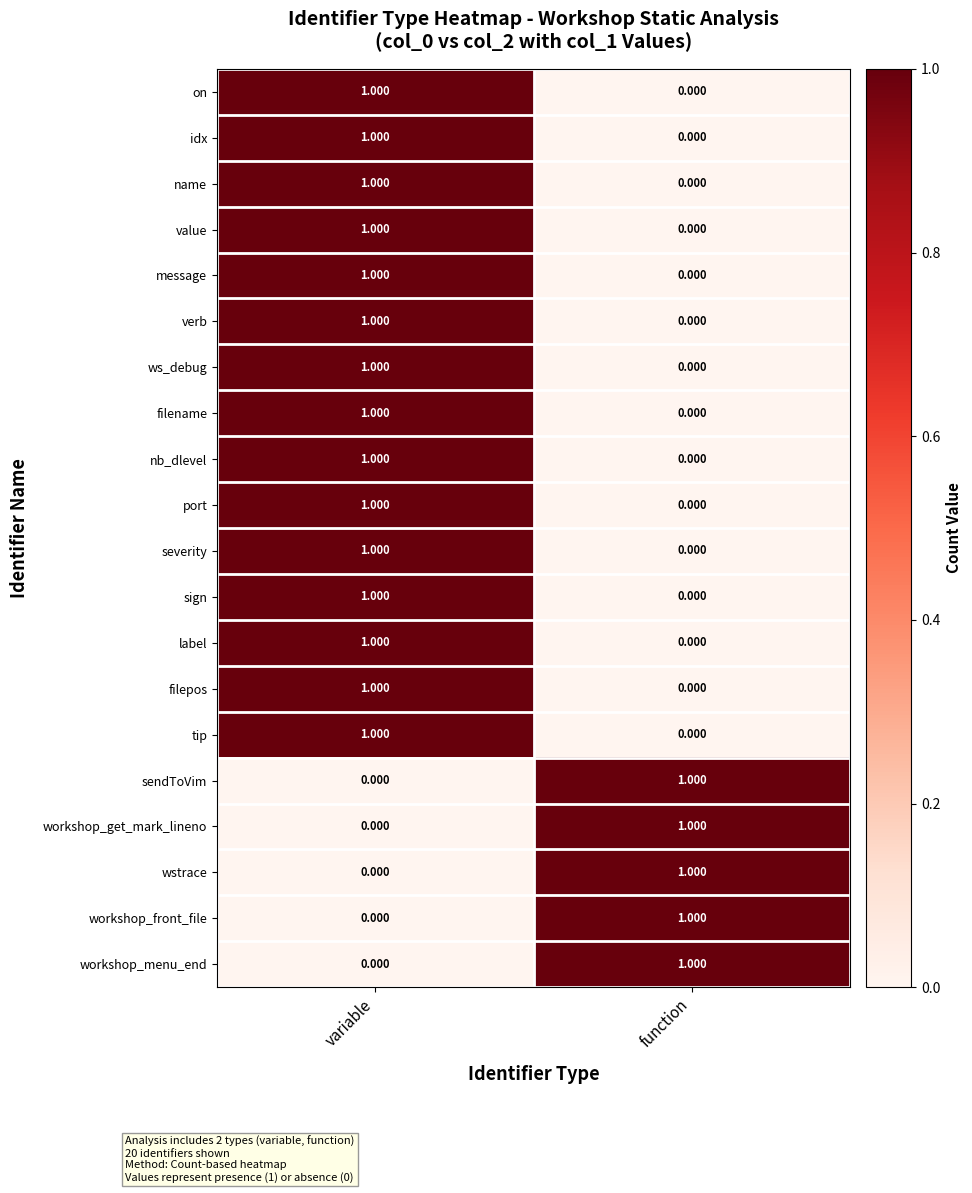

At which category is the sum across all series the highest?

variable